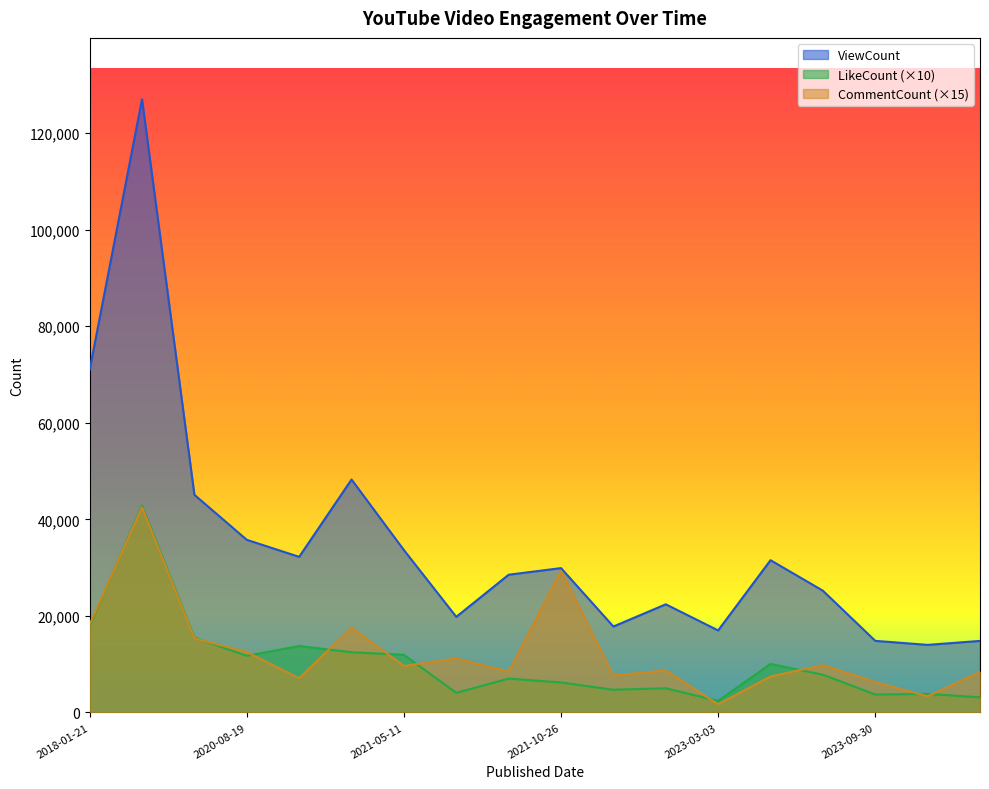

Rank the series by their maximum value, from highest to lowest.

ViewCount, LikeCount, CommentCount